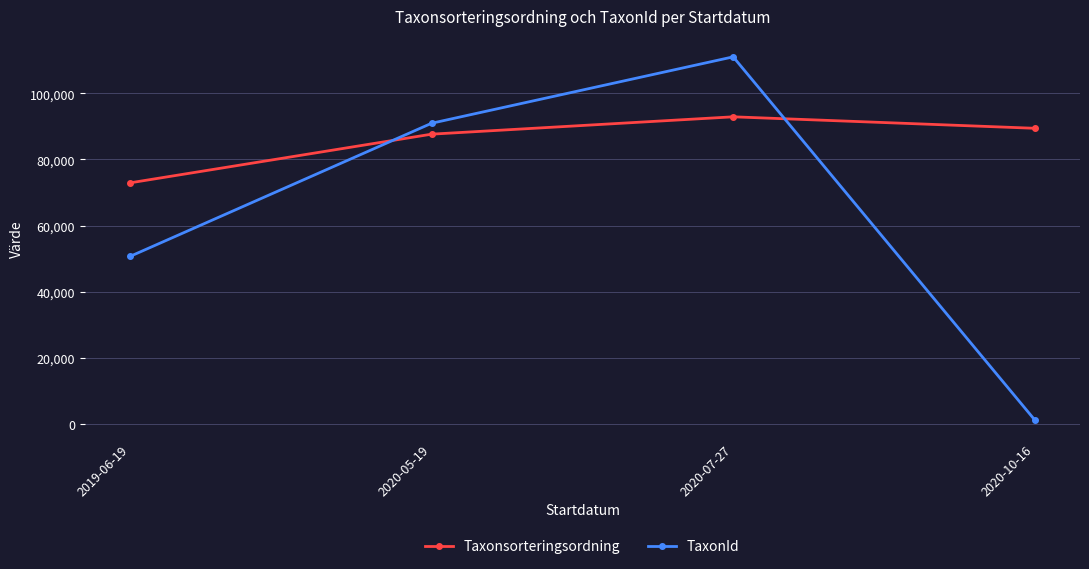

At how many categories does at least one series exceed 7043?

4